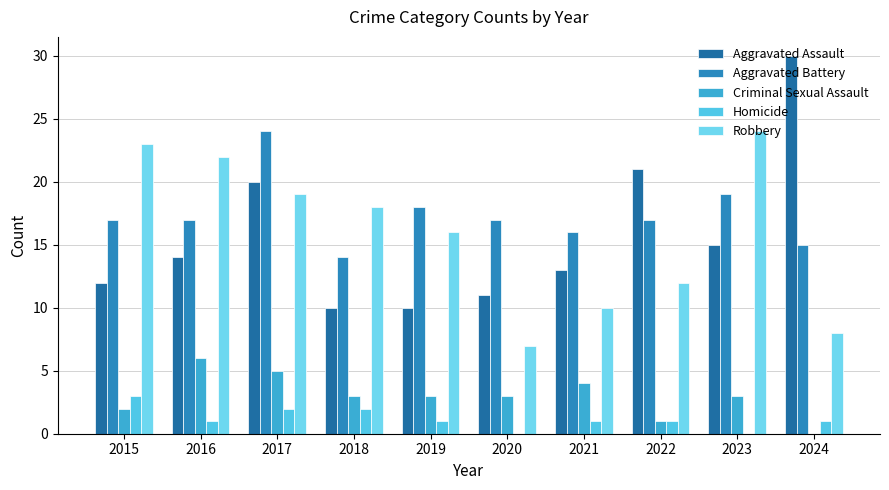

What is the highest value of the Aggravated Battery series?

24